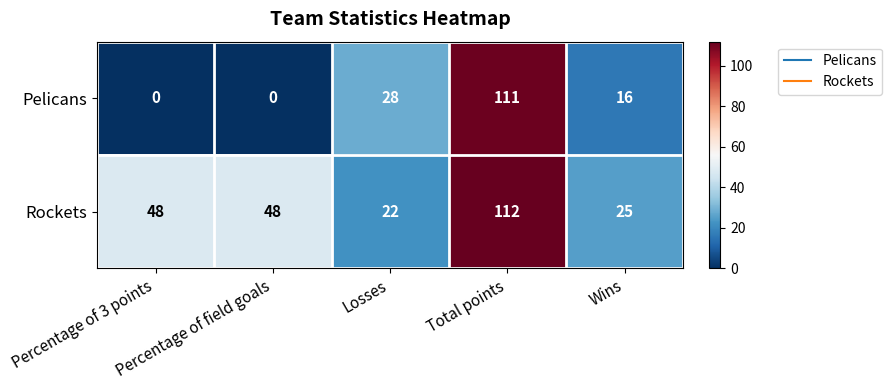

List the series in order of their peak value, lowest first.

Pelicans, Rockets